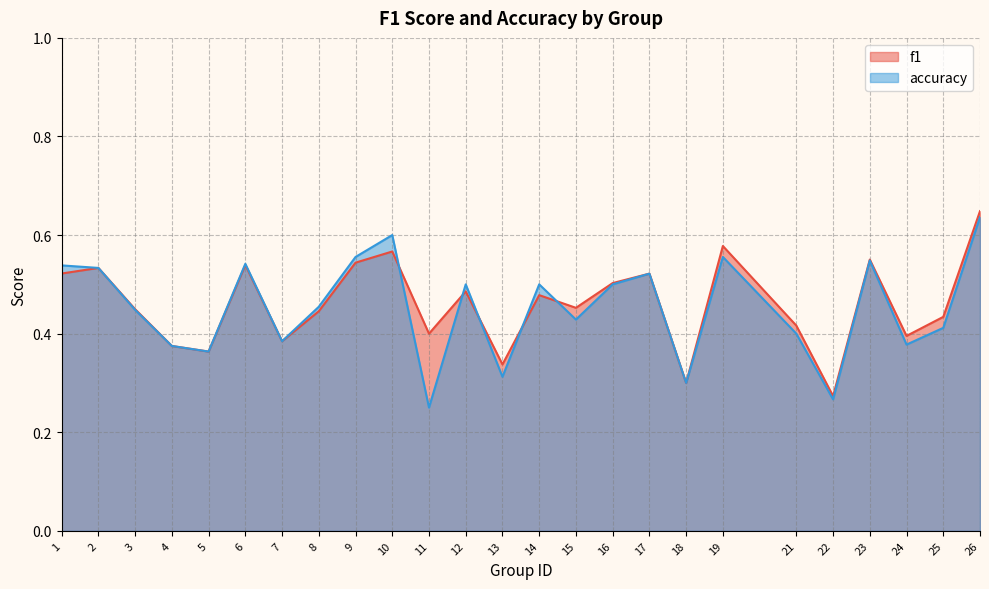

Reading right to left, transcribe all the data shown in this chart.

f1: 26=0.6	25=0.4	24=0.4	23=0.6	22=0.3	21=0.4	19=0.6	18=0.3	17=0.5	16=0.5	15=0.5	14=0.5	13=0.3	12=0.5	11=0.4	10=0.6	9=0.5	8=0.4	7=0.4	6=0.5	5=0.4	4=0.4	3=0.4	2=0.5	1=0.5
accuracy: 26=0.6	25=0.4	24=0.4	23=0.5	22=0.3	21=0.4	19=0.6	18=0.3	17=0.5	16=0.5	15=0.4	14=0.5	13=0.3	12=0.5	11=0.2	10=0.6	9=0.6	8=0.5	7=0.4	6=0.5	5=0.4	4=0.4	3=0.4	2=0.5	1=0.5